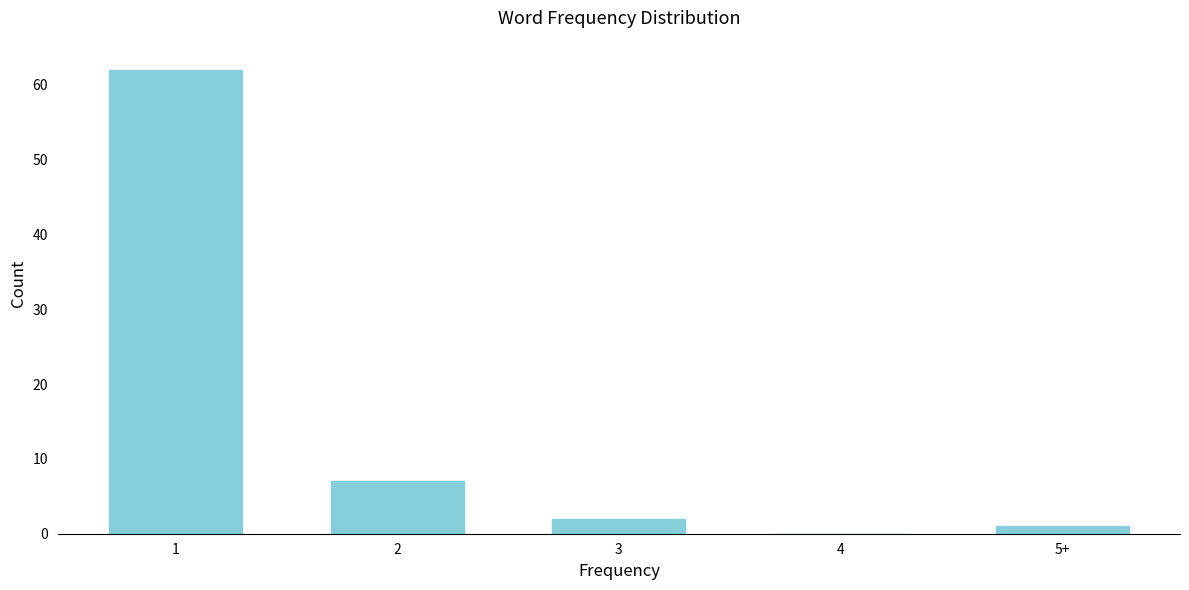

Reading right to left, transcribe all the data shown in this chart.

5+=1	4=0	3=2	2=7	1=62